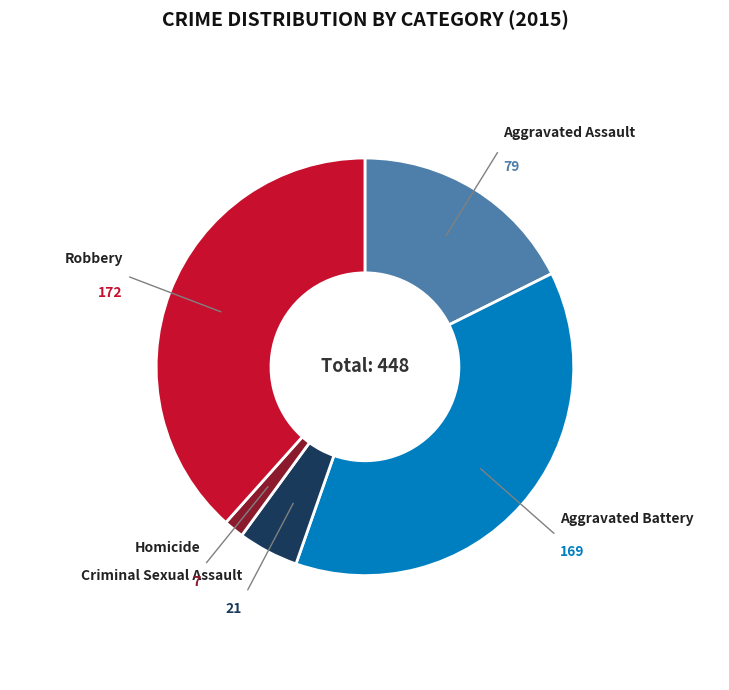

Count the number of slices in the pie.

5